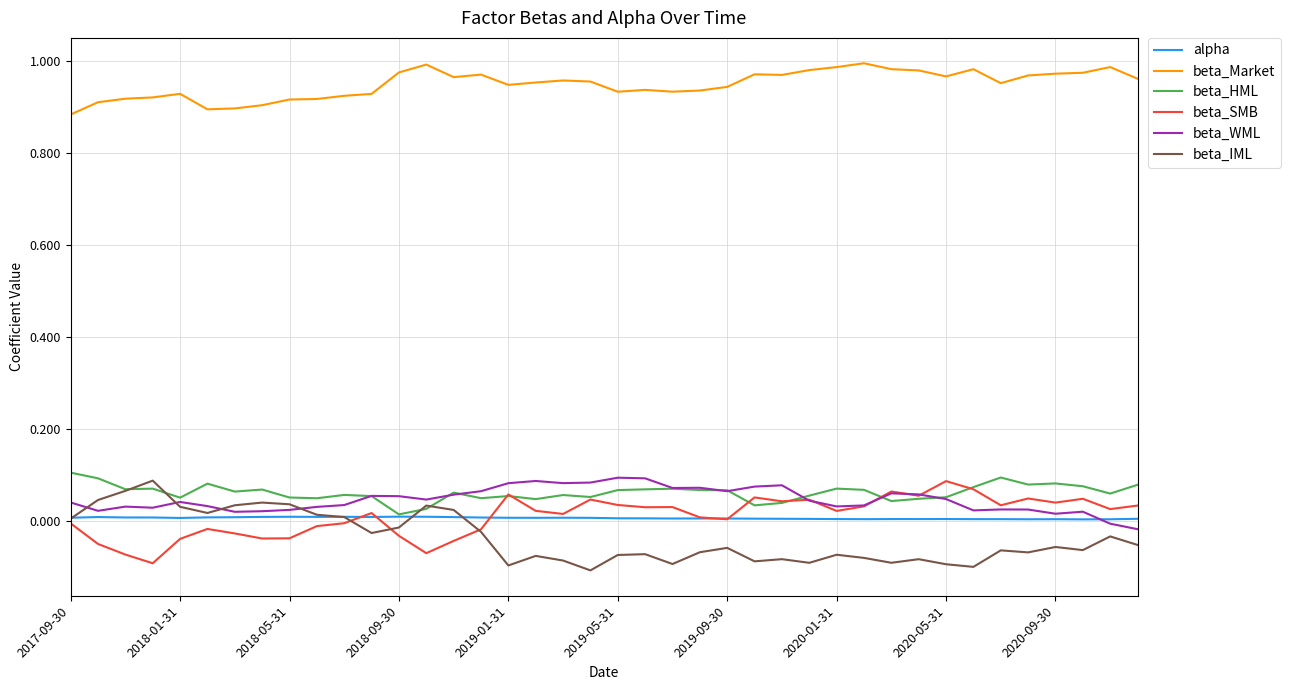

True or false: beta_Market and beta_HML intersect in this chart.

False